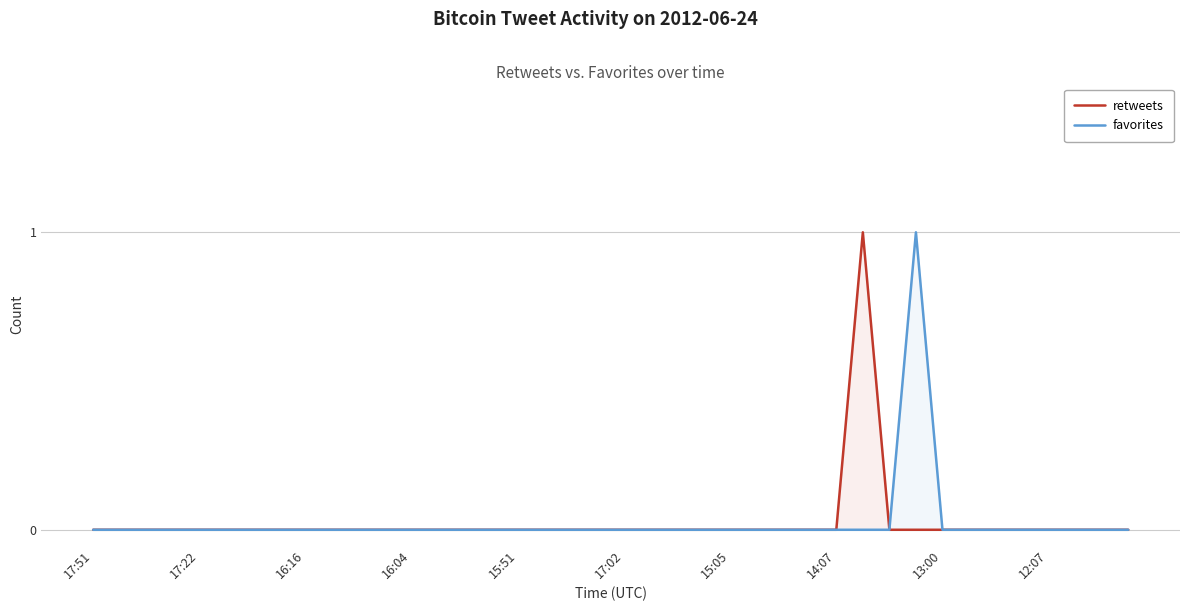

Is it true that retweets equals 0 at 16:04?

True